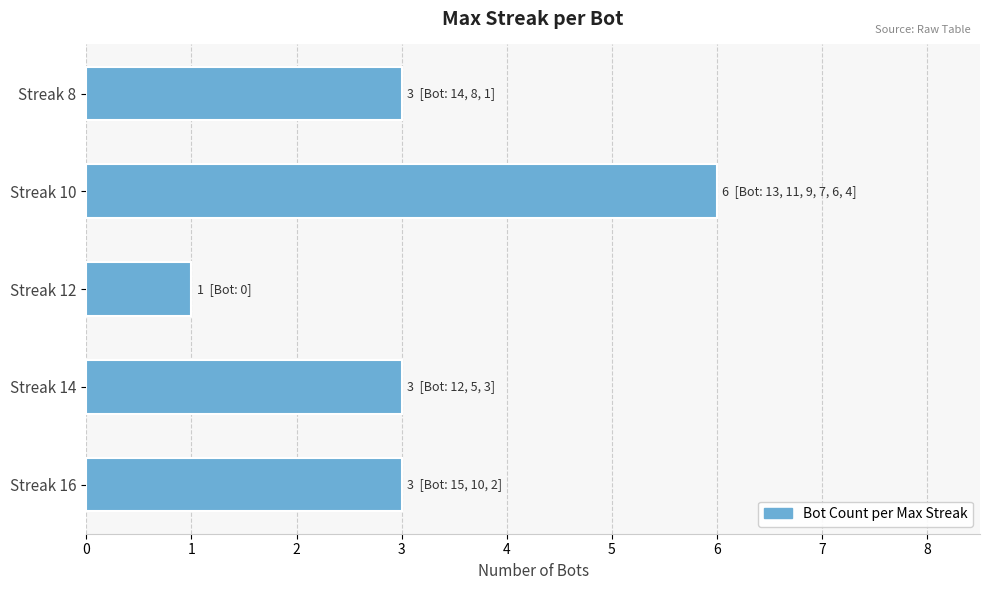

Read the value at Streak 10.

6